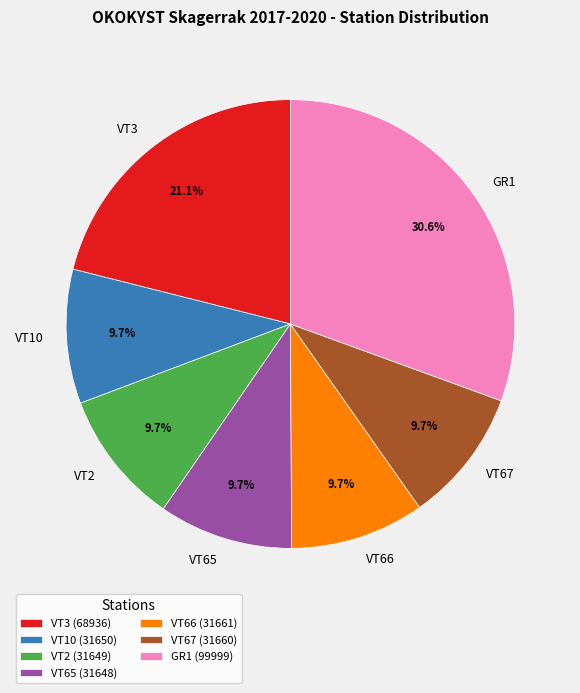

To the nearest percent, what is the average slice percentage?

14%